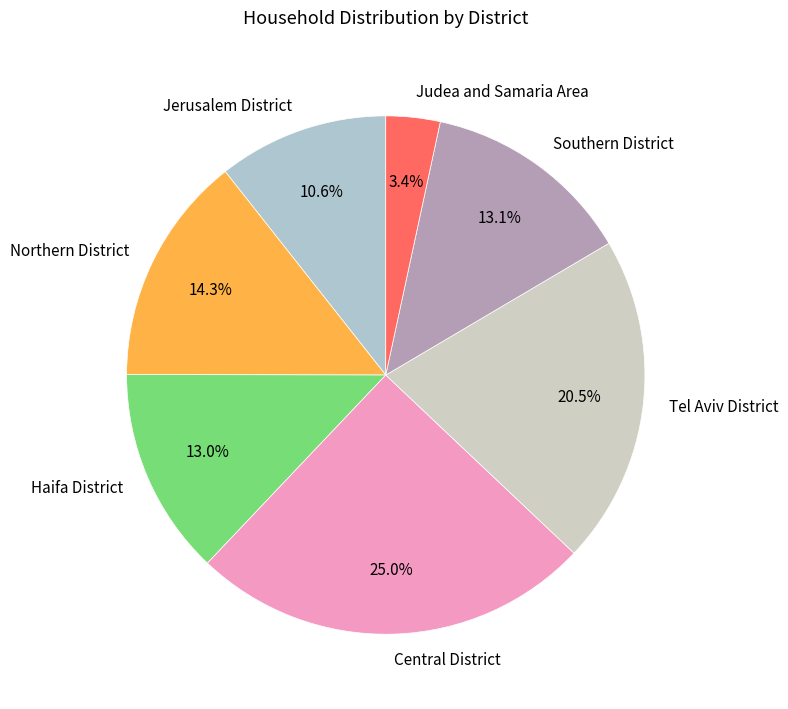

True or false: Jerusalem District accounts for 11% of the total.

True